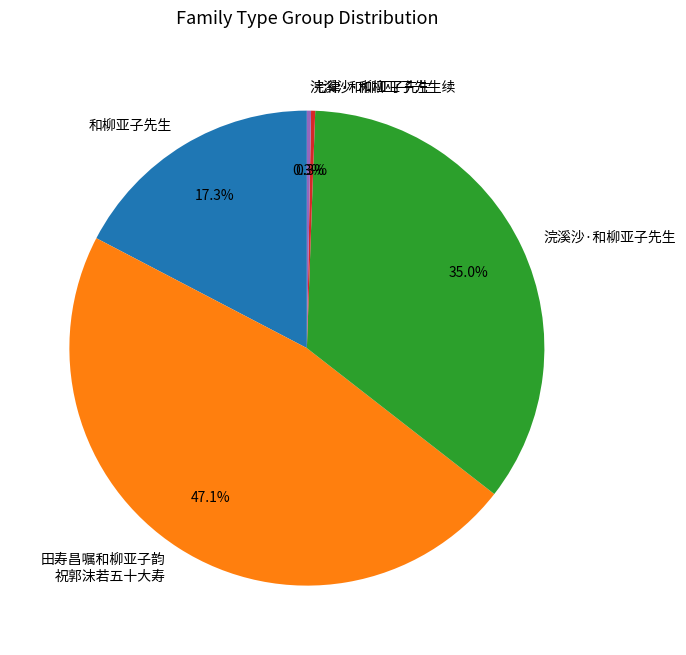

Which has a higher value, 七律·和柳亚子先生 or 和柳亚子先生?

和柳亚子先生